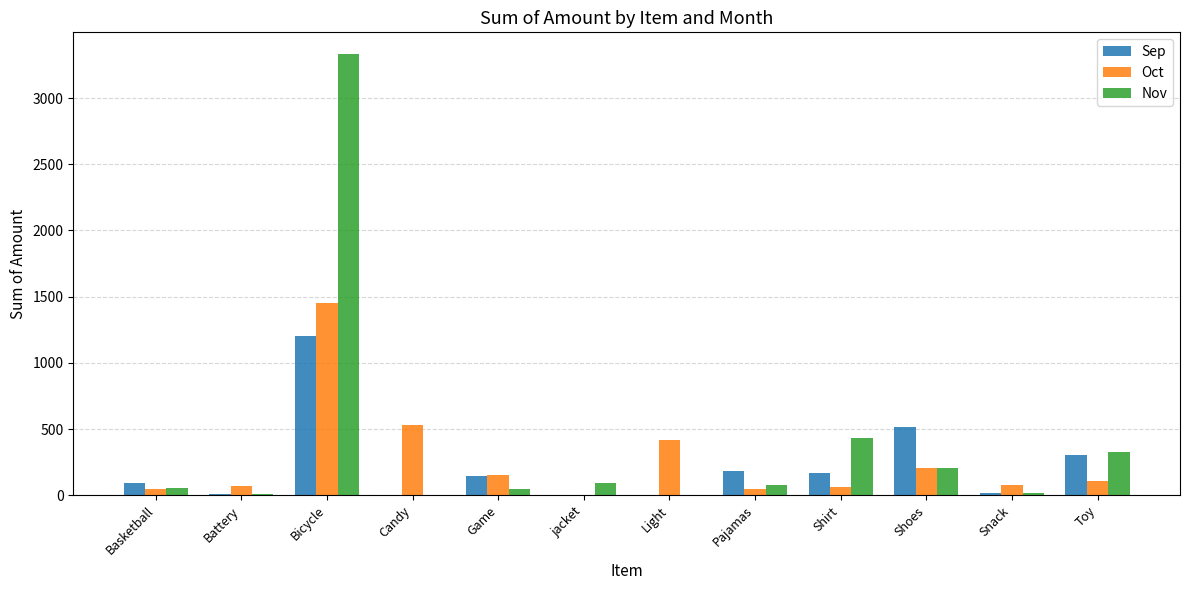

True or false: Oct has a value of 420 at Light.

True